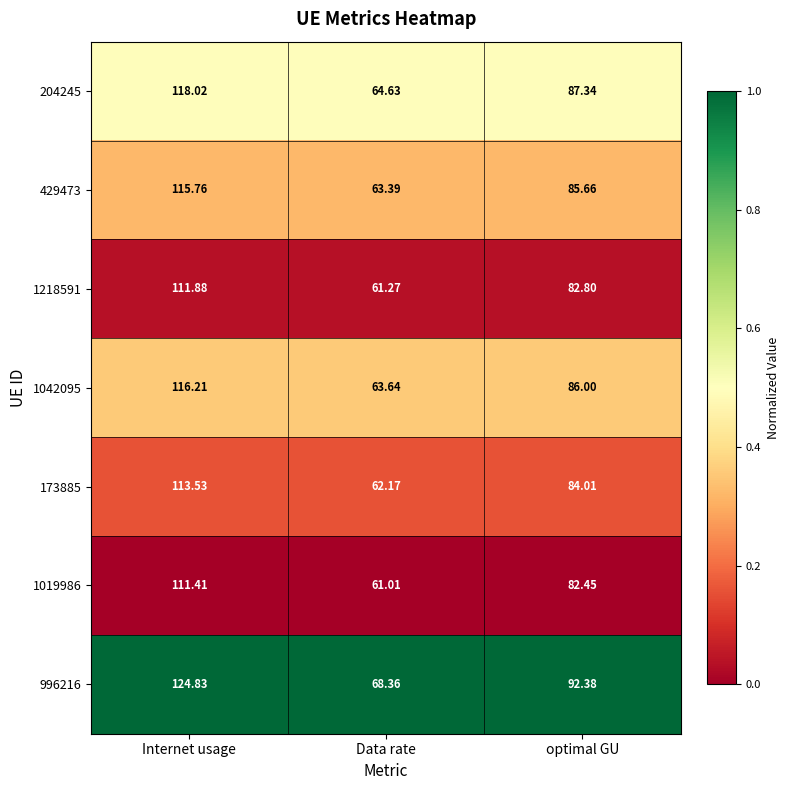

At which category does the chart reach its minimum across all series?

Data rate